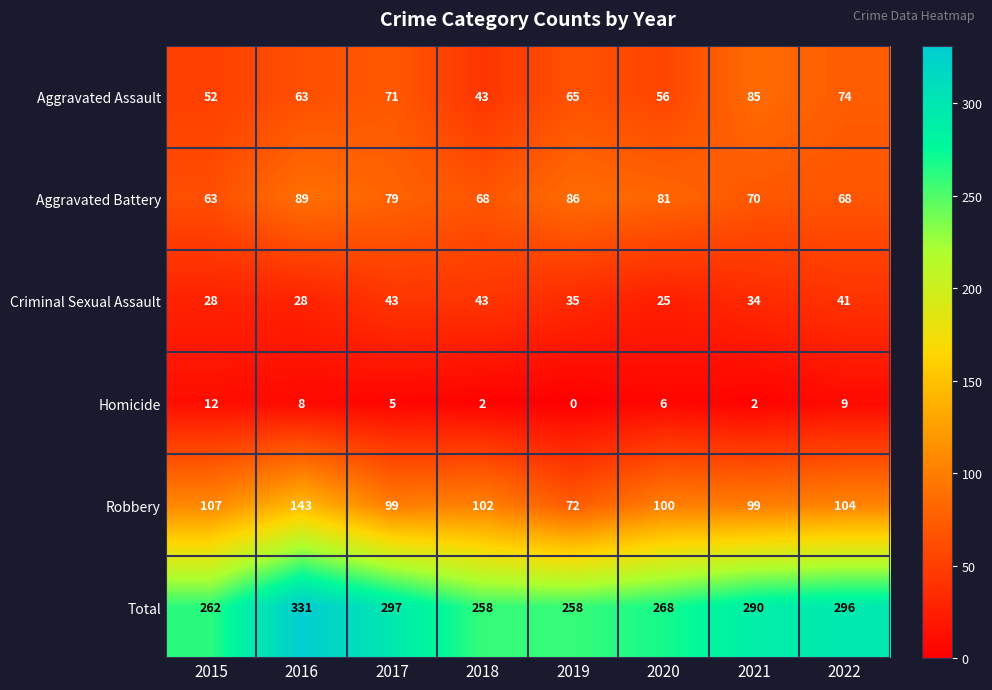

What is the spread (max minus min) of values at 2015?

250